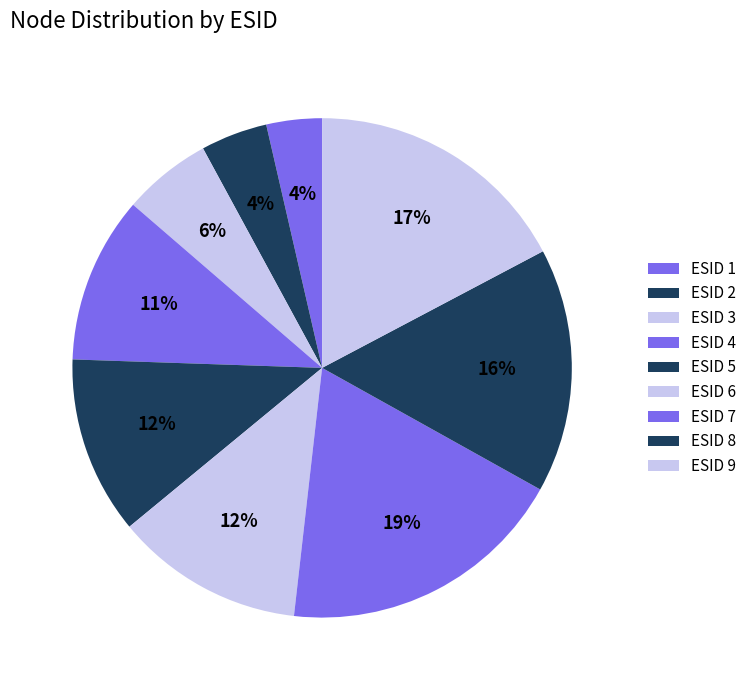

Is the sum of ESID 4 and ESID 6 greater than half?

No